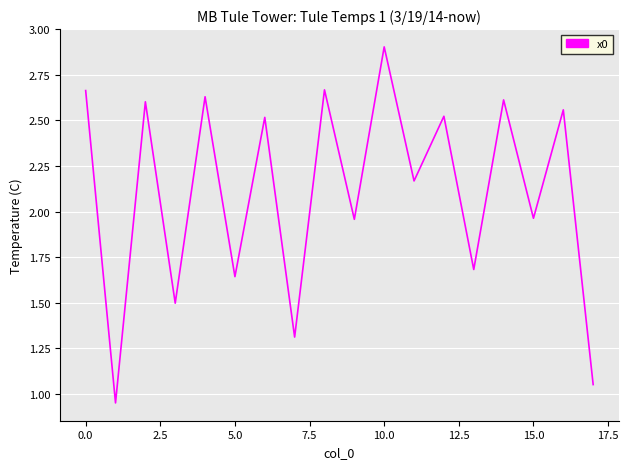

What is the maximum value shown in the chart?

2.9